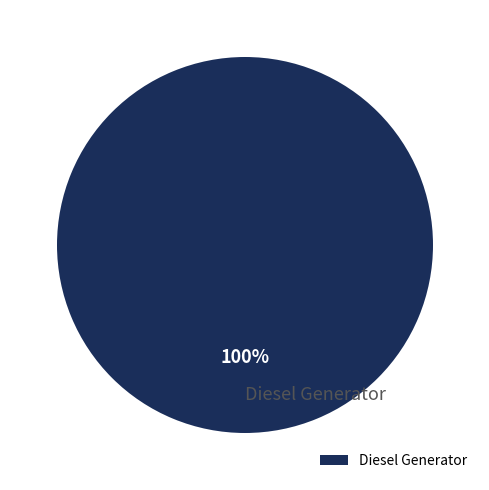

Which category accounts for the majority?

Diesel Generator